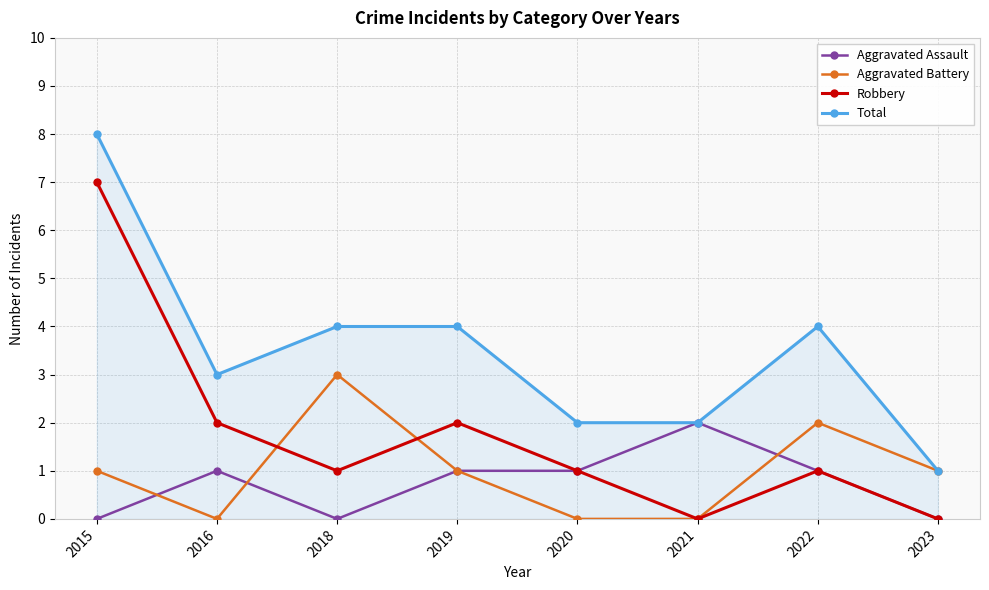

The value of Aggravated Assault at 2016 is 0. True or false?

False